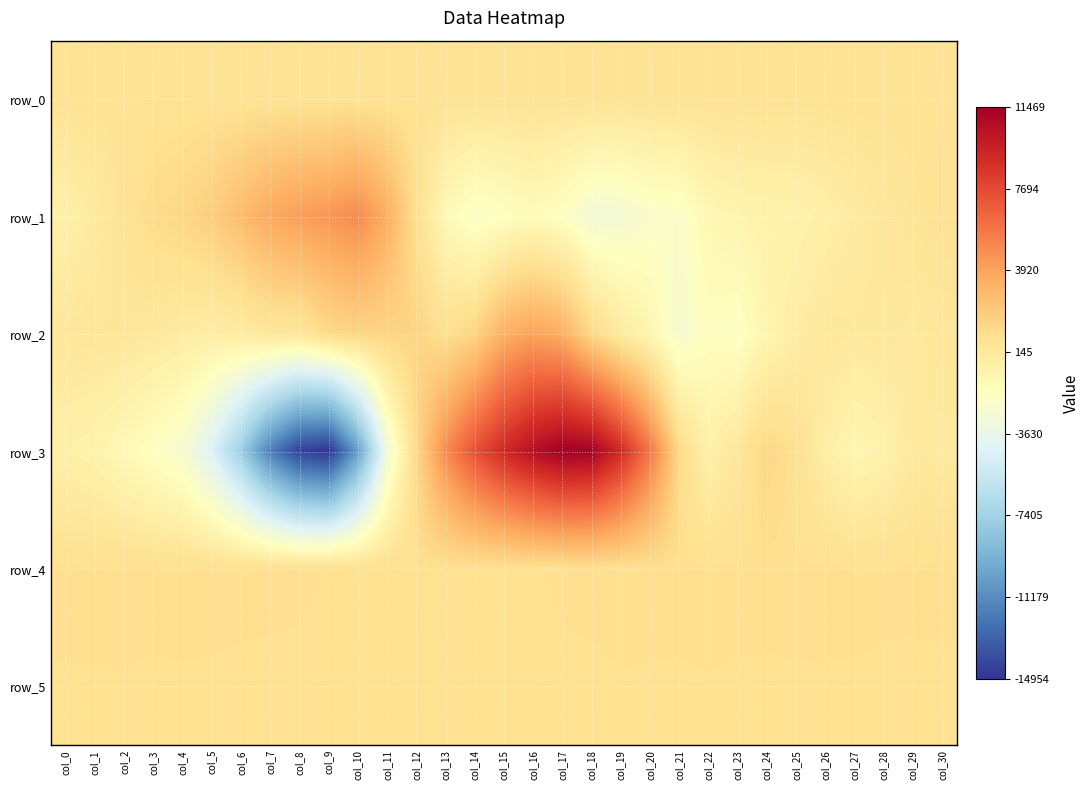

Rank the series by their maximum value, from highest to lowest.

row_3, row_1, row_2, row_4, row_5, row_0